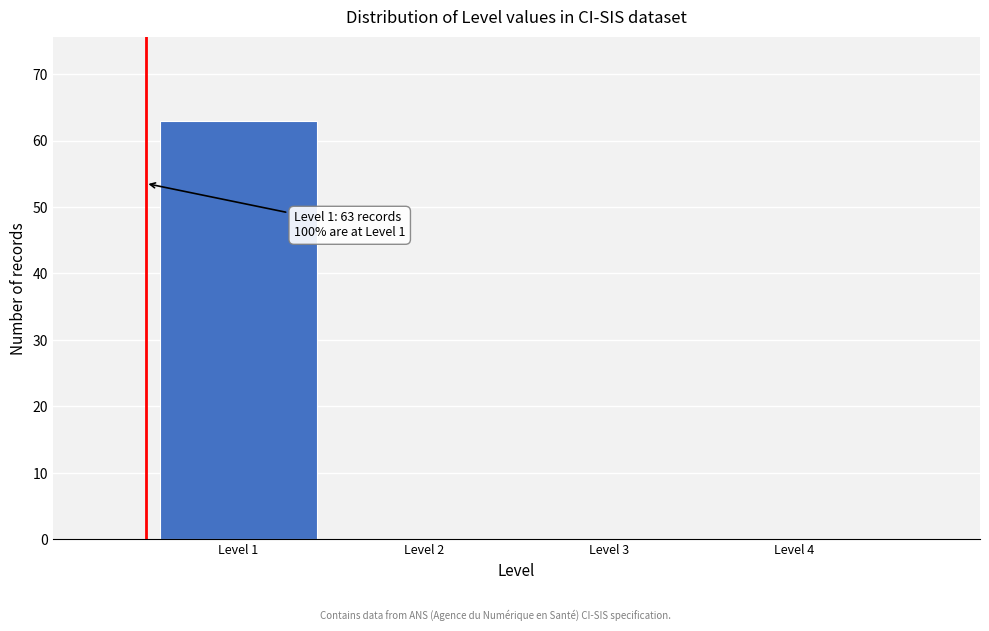

Reading right to left, list all the values displayed in this chart.

Level 4=0	Level 3=0	Level 2=0	Level 1=63